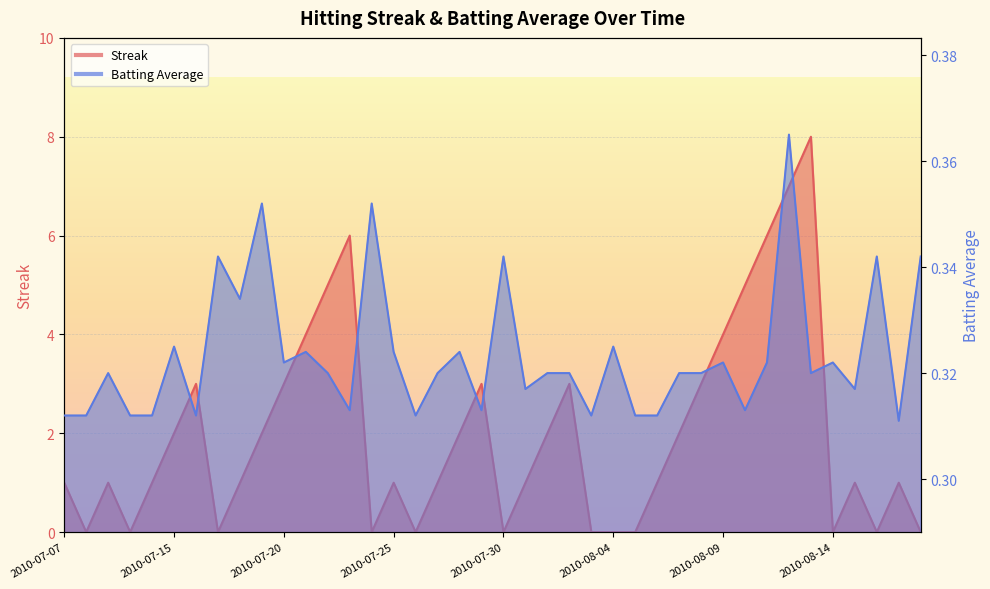

True or false: Batting Average1 has more than 1 points higher than both neighbors.

True